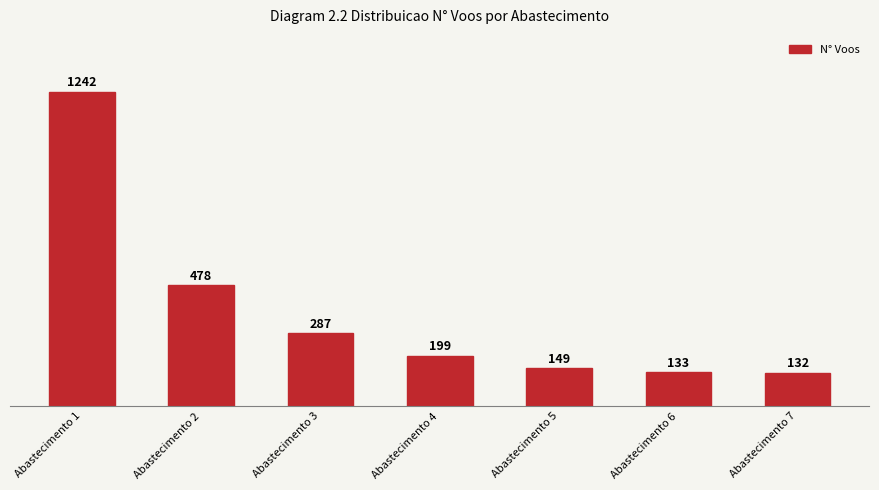

List the labels in order of value, largest first.

Abastecimento 1, Abastecimento 2, Abastecimento 3, Abastecimento 4, Abastecimento 5, Abastecimento 6, Abastecimento 7